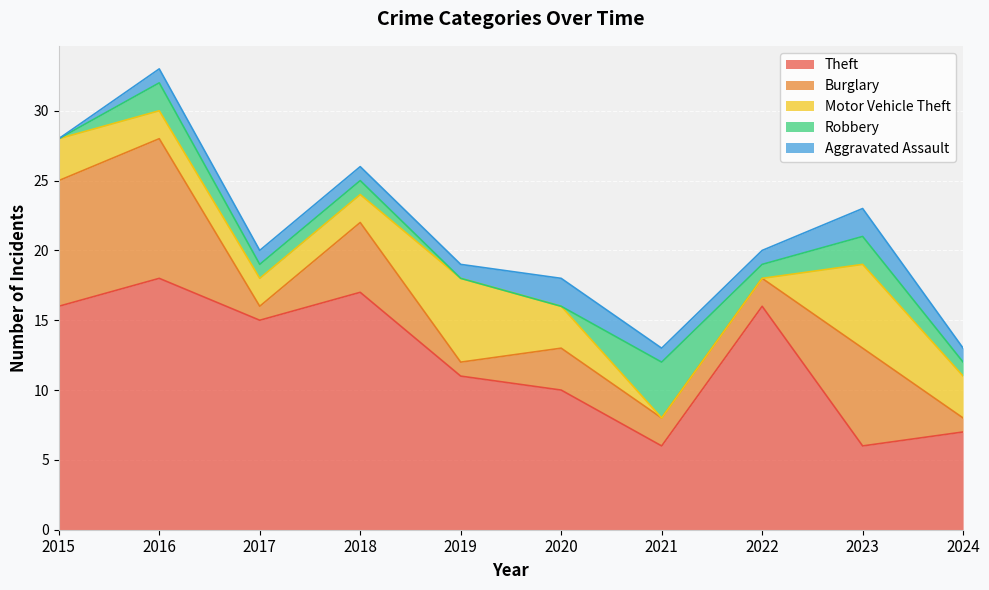

List the labels in order of Burglary value, largest first.

2016, 2015, 2023, 2018, 2020, 2021, 2022, 2017, 2019, 2024